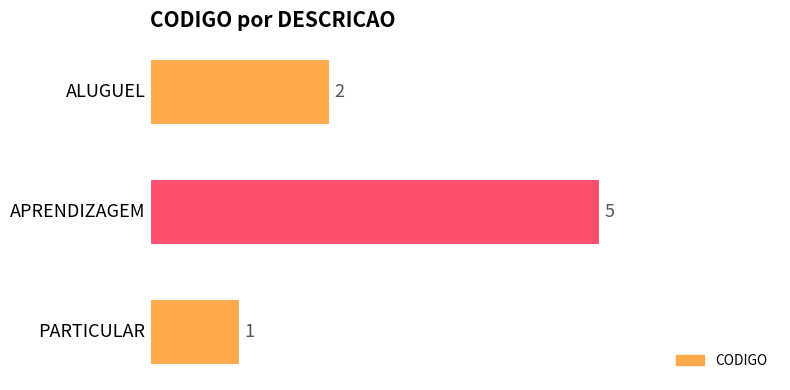

Count the values in the range 1 to 5.

3